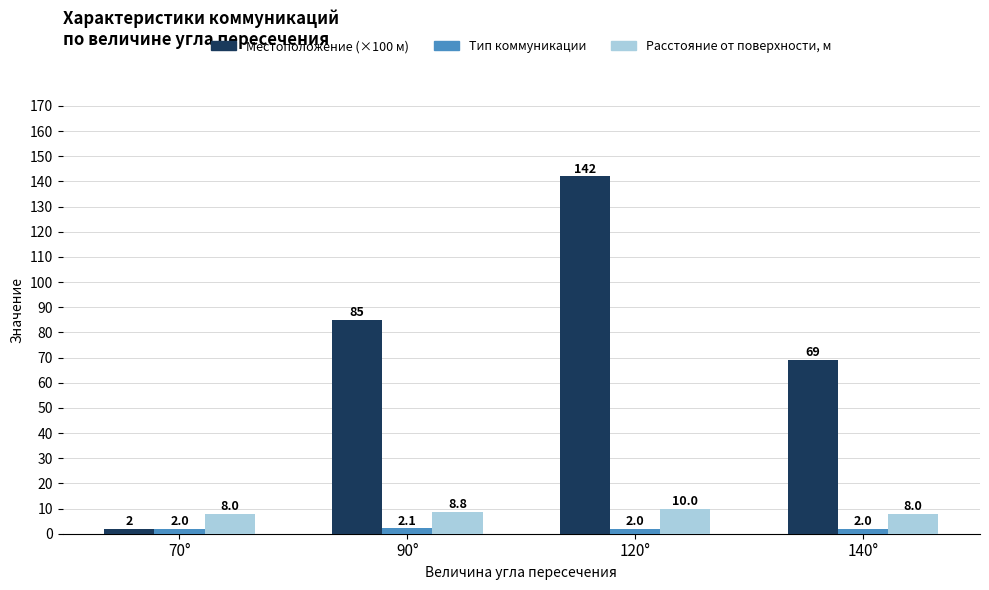

List the labels in order of Местоположение (×100 м) value, smallest first.

70°, 140°, 90°, 120°